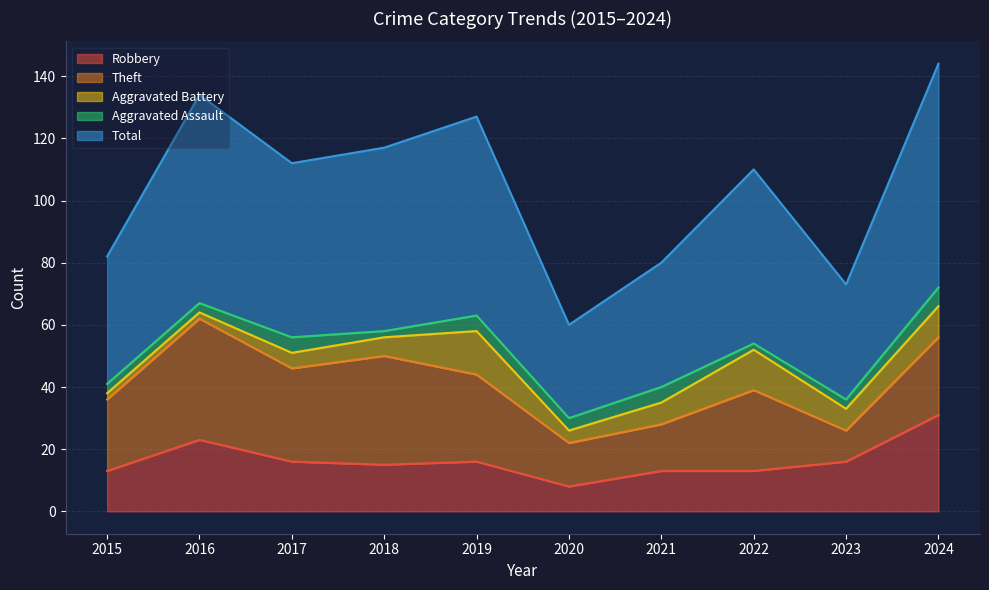

What are all the series names shown in the legend?

Robbery, Theft, Aggravated Battery, Aggravated Assault, Total